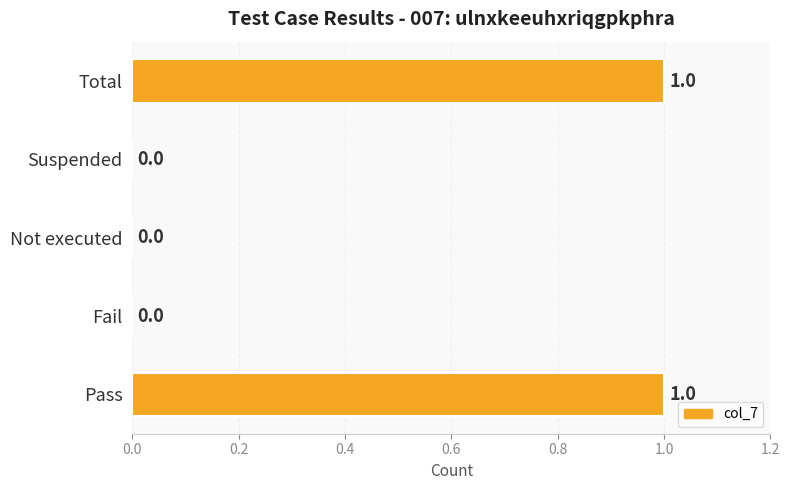

How many values are between 0 and 1?

5